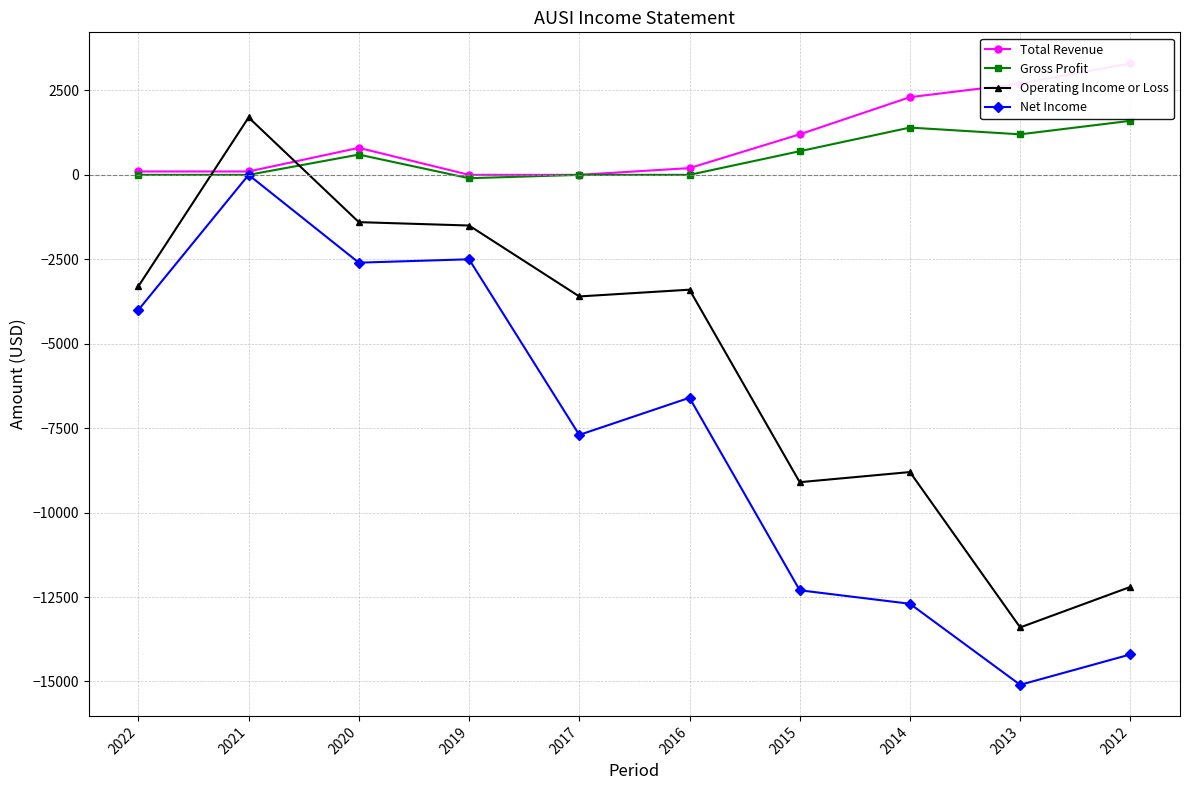

True or false: Total Revenue and Net Income cross at least once.

False